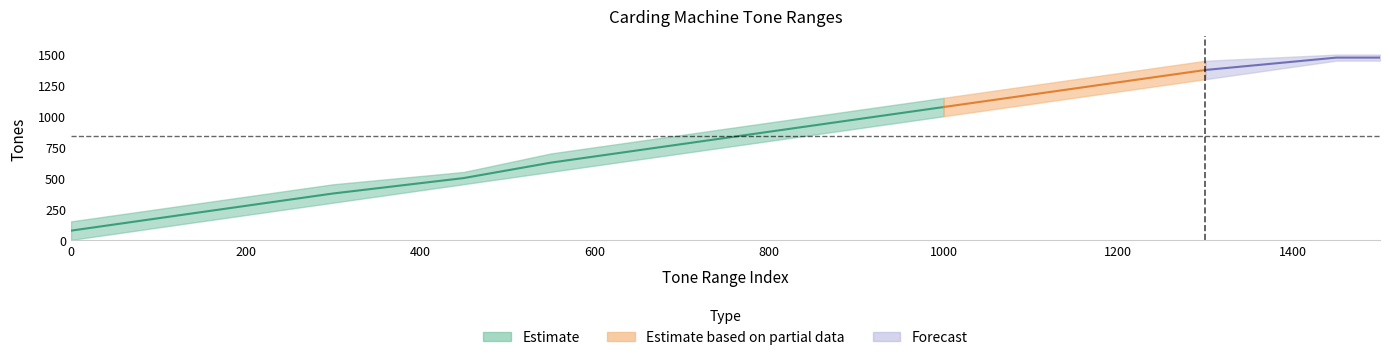

List the labels in order of Max_Tones value, smallest first.

0, 150, 300, 450, 550, 700, 850, 1000, 1150, 1300, 1450, 1500